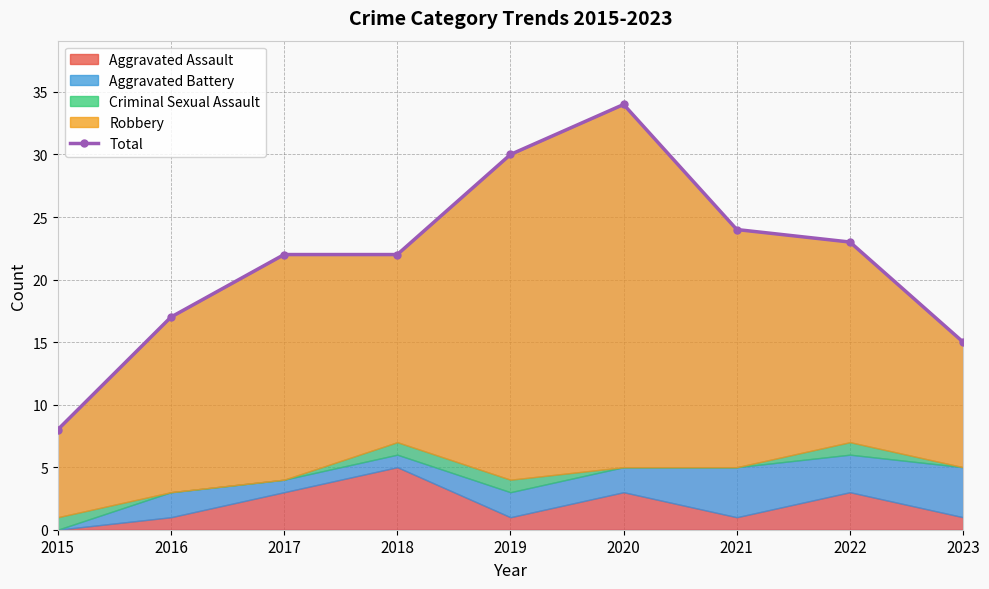

At which label is the value closest to 21?

2017